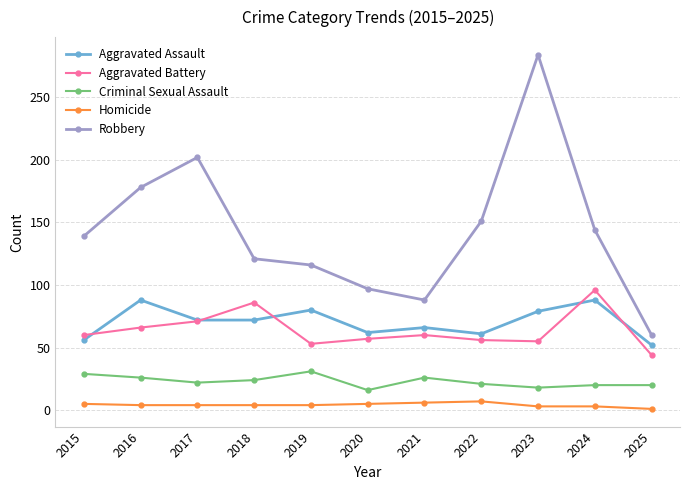

How many interior local peaks does the Robbery series have?

2